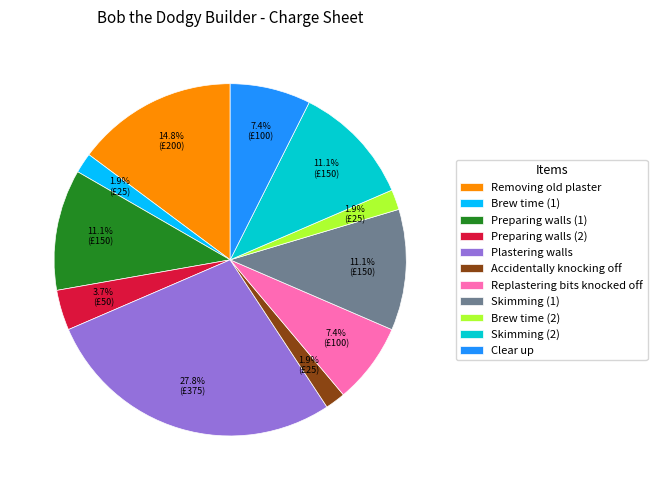

True or false: Skimming (2) accounts for 11% of the total.

True